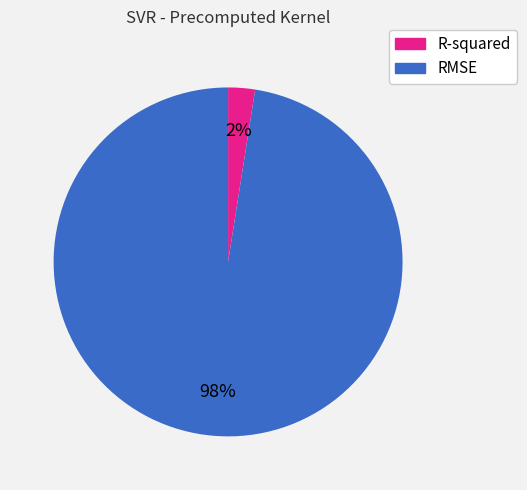

To the nearest percent, what is the combined percentage of R-squared and RMSE?

100%